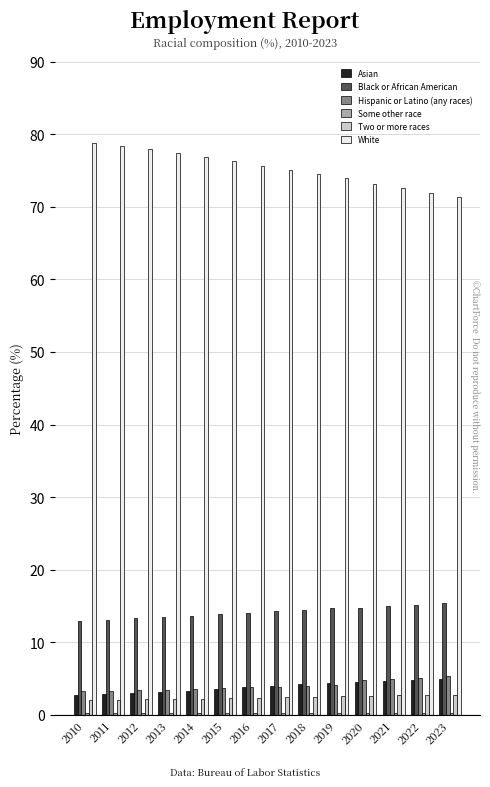

Are the bars horizontal?

No